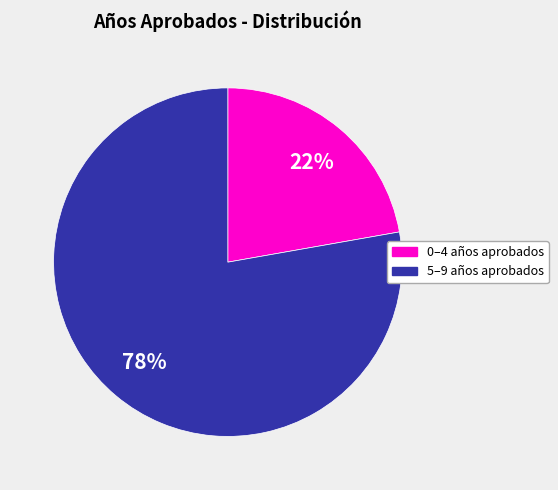

To the nearest percent, what is the combined percentage of 5–9 años aprobados and 0–4 años aprobados?

100%